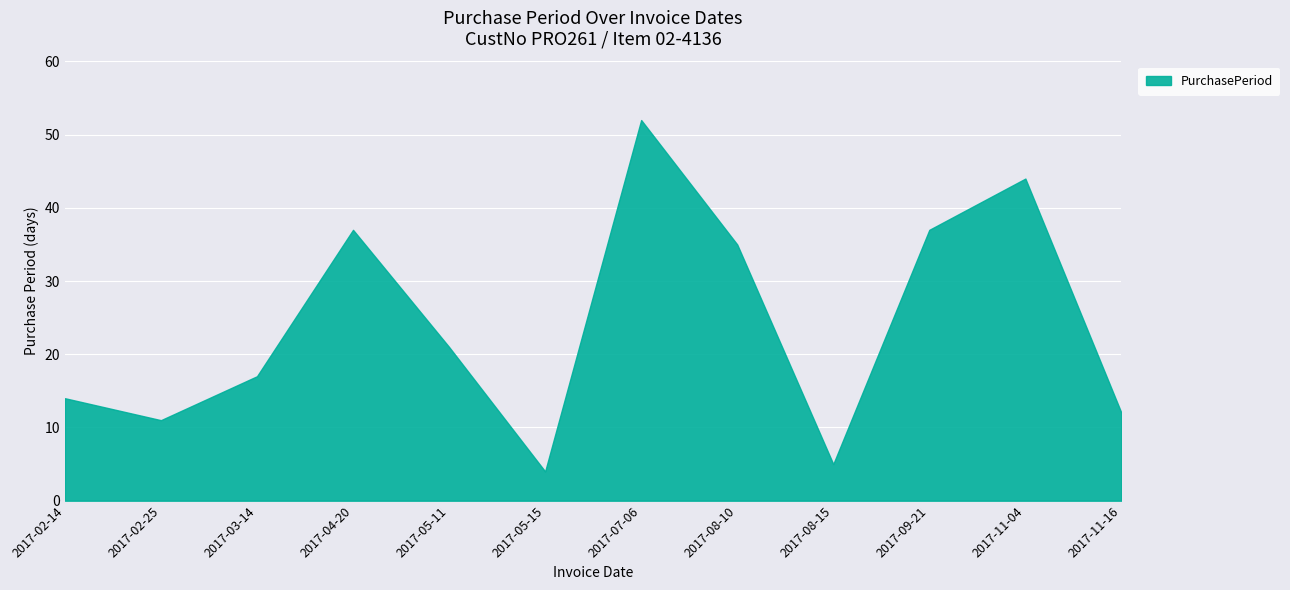

What is the sum of the values at 2017-04-20 and 2017-08-10?

72